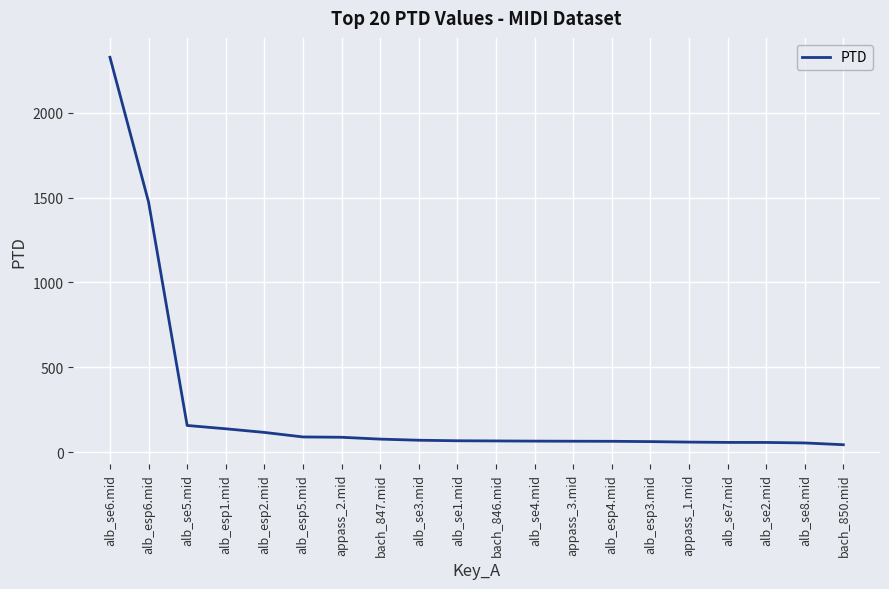

What is the greatest value displayed?

2328.7